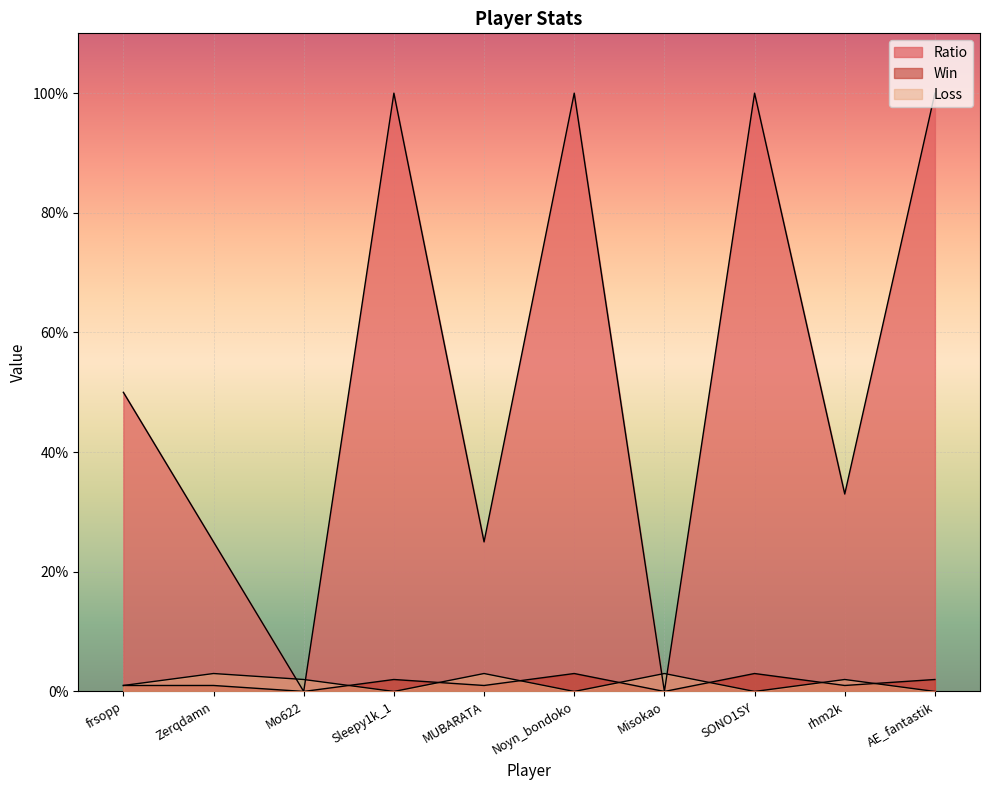

Which series ends up on top after the final intersection of Win and Loss?

Win